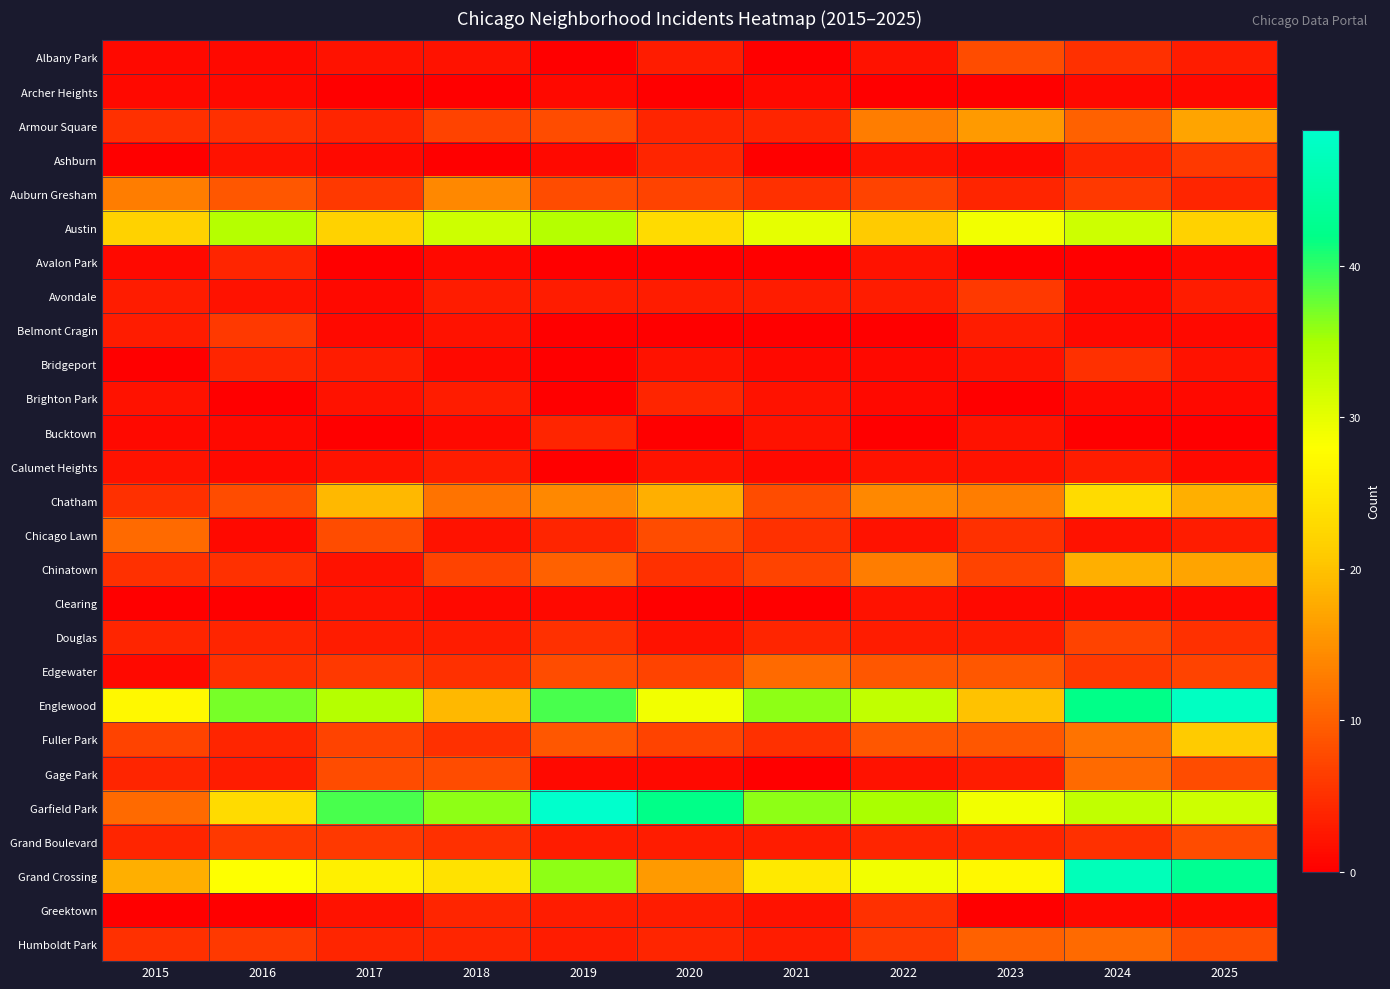

How many distinct data groups are displayed?

27